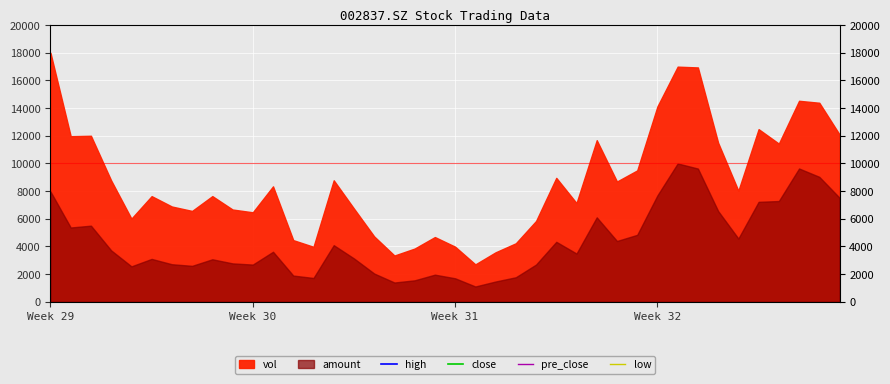

How many times do low and pre_close cross each other?

7